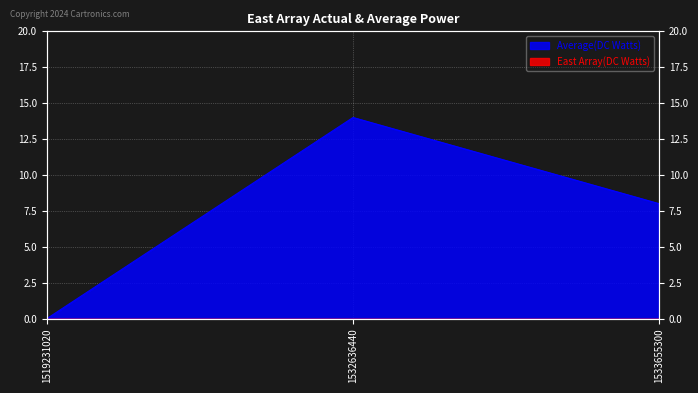

Where does the data first go above 8?

1532636440